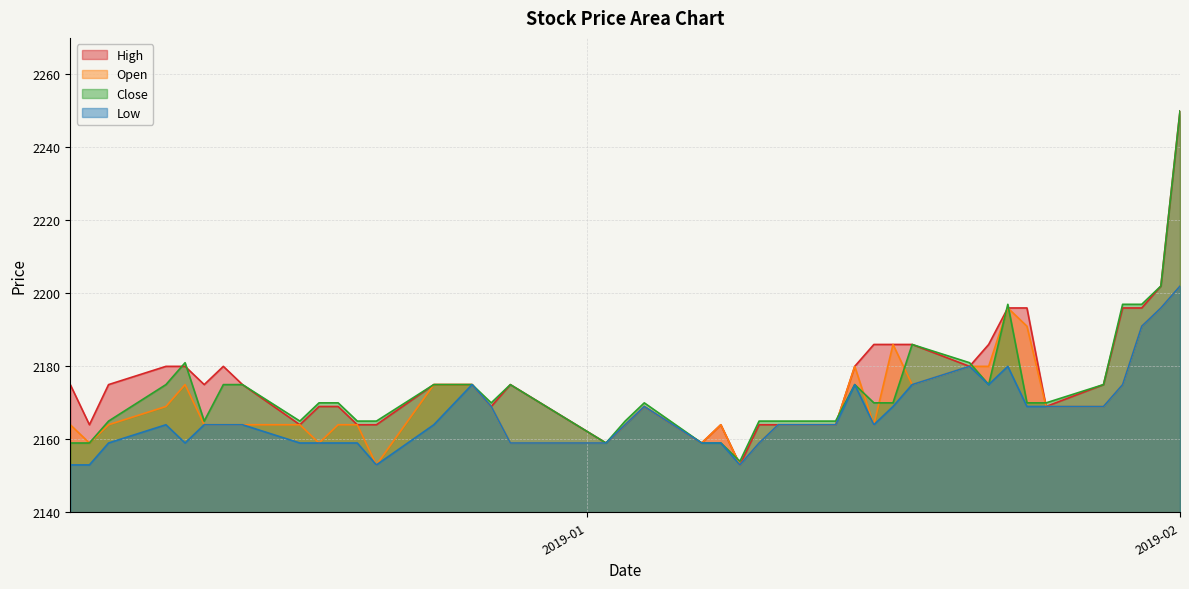

What is the smallest value displayed?

2153